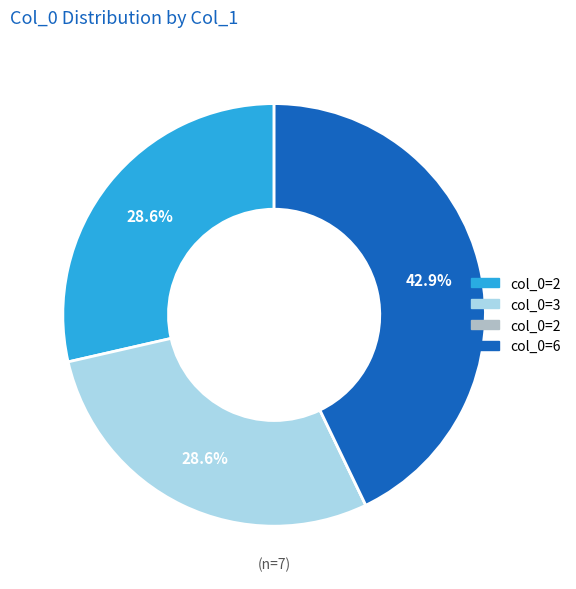

Does any single category account for the majority?

No